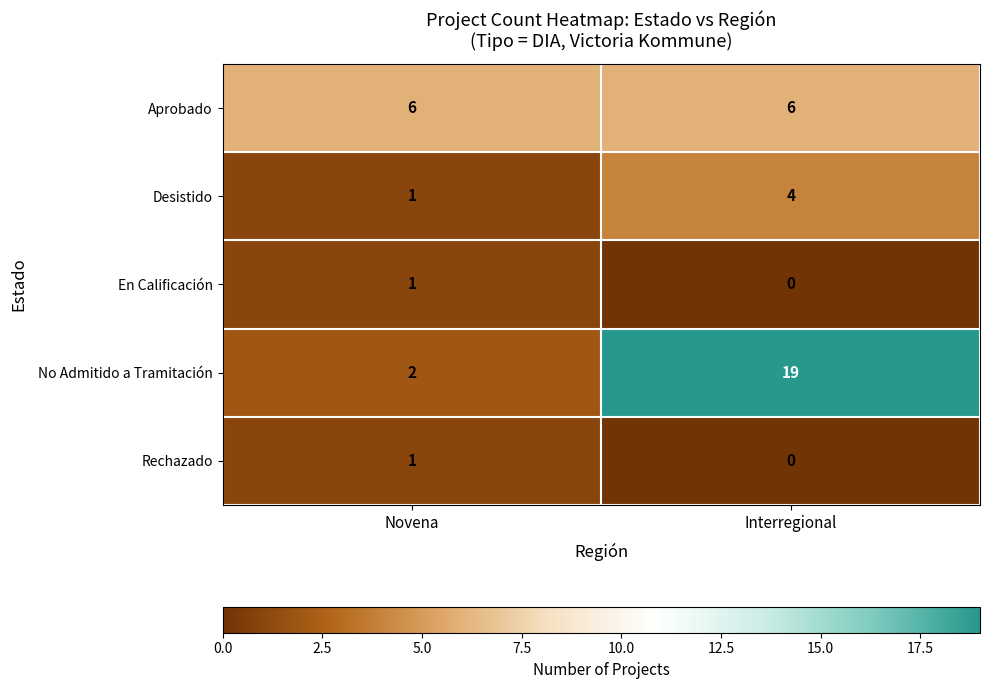

Which label corresponds to the largest value in the chart?

Interregional